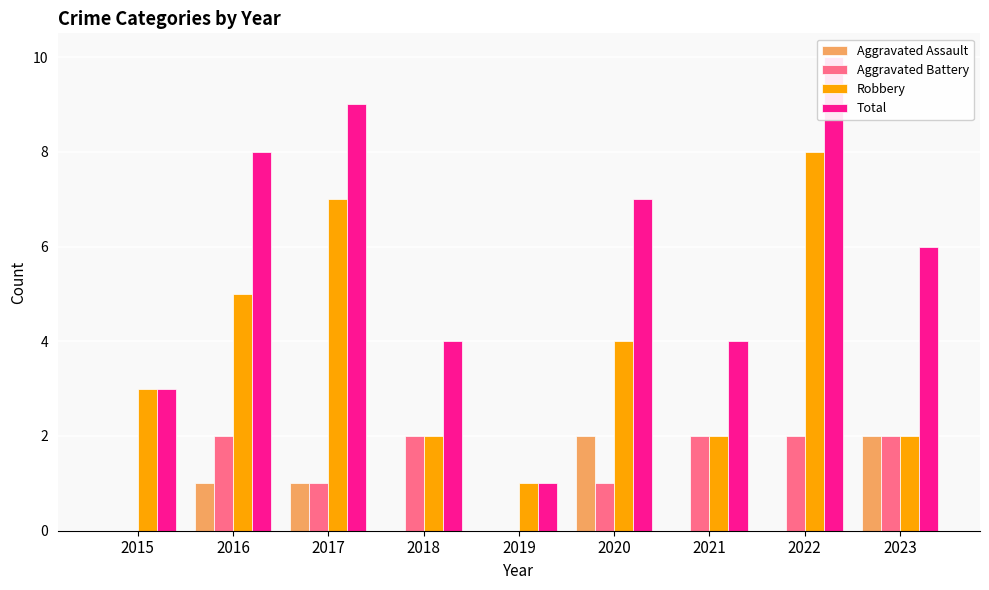

Reading left to right, extract all data points from this chart.

Aggravated Assault: 0	1	1	0	0	2	0	0	2
Aggravated Battery: 0	2	1	2	0	1	2	2	2
Robbery: 3	5	7	2	1	4	2	8	2
Total: 3	8	9	4	1	7	4	10	6